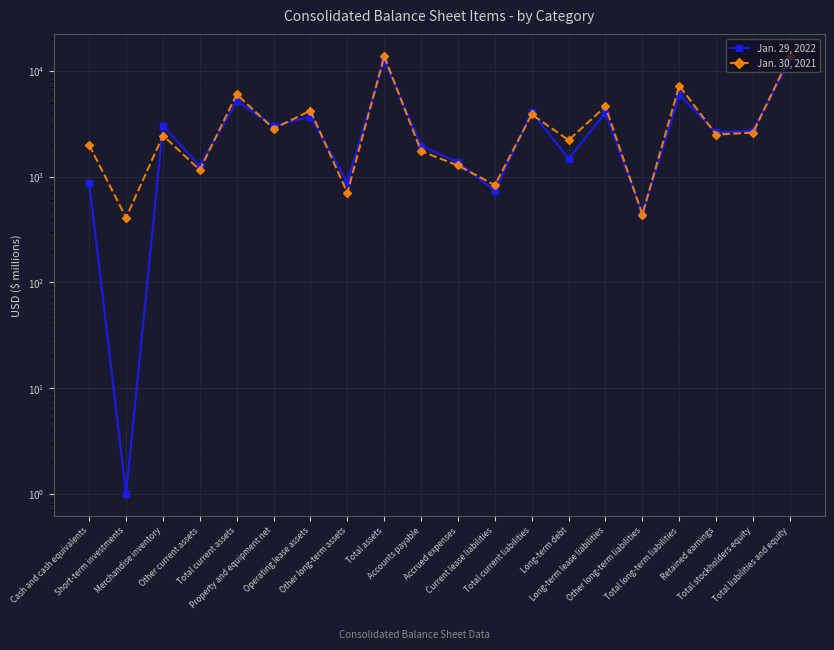

Reading right to left, what are all the values shown in this chart?

Jan. 29, 2022: Total liabilities and equity=12761	Total stockholders equity=2722	Retained earnings=2622	Total long-term liabilities=5962	Other long-term liabilities=445	Long-term lease liabilities=4033	Long-term debt=1484	Total current liabilities=4077	Current lease liabilities=734	Accrued expenses=1367	Accounts payable=1951	Total assets=12761	Other long-term assets=884	Operating lease assets=3675	Property and equipment net=3037	Total current assets=5165	Other current assets=1270	Merchandise inventory=3018	Short-term investments=1	Cash and cash equivalents=877
Jan. 30, 2021: Total liabilities and equity=13769	Total stockholders equity=2614	Retained earnings=2501	Total long-term liabilities=7271	Other long-term liabilities=438	Long-term lease liabilities=4617	Long-term debt=2216	Total current liabilities=3884	Current lease liabilities=831	Accrued expenses=1276	Accounts payable=1743	Total assets=13769	Other long-term assets=703	Operating lease assets=4217	Property and equipment net=2841	Total current assets=6008	Other current assets=1159	Merchandise inventory=2451	Short-term investments=410	Cash and cash equivalents=1988